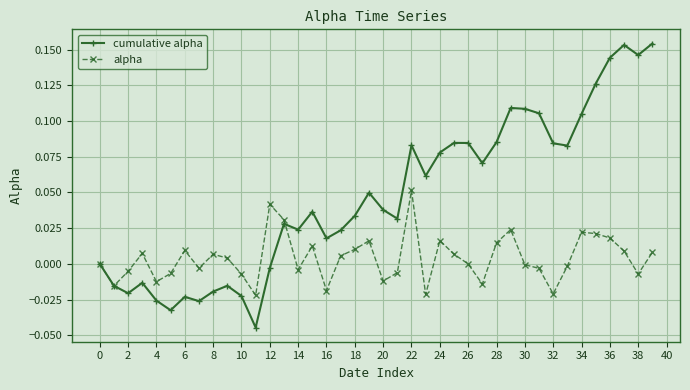

Which series has the largest range (max minus min)?

cumulative alpha